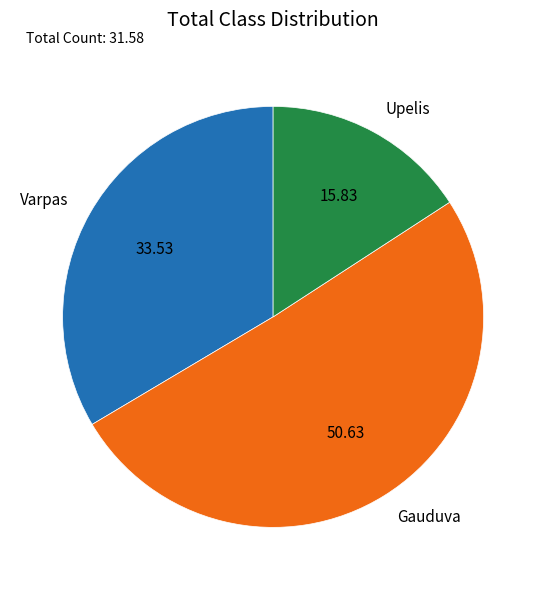

Do Varpas and Gauduva together represent more than half of the pie?

Yes